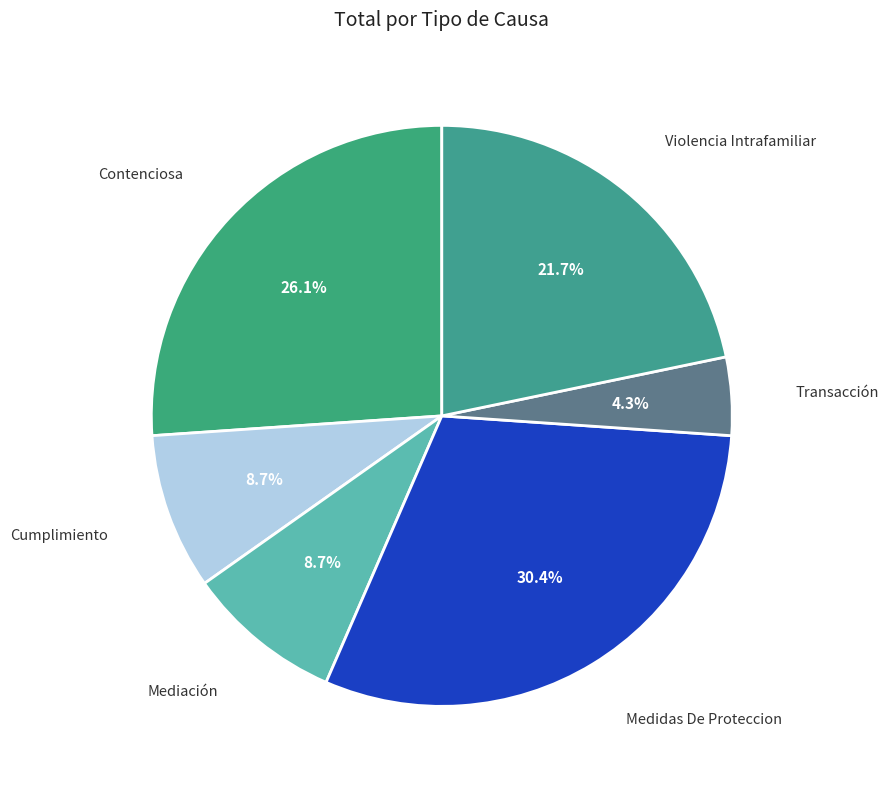

How many segments does this pie chart have?

6